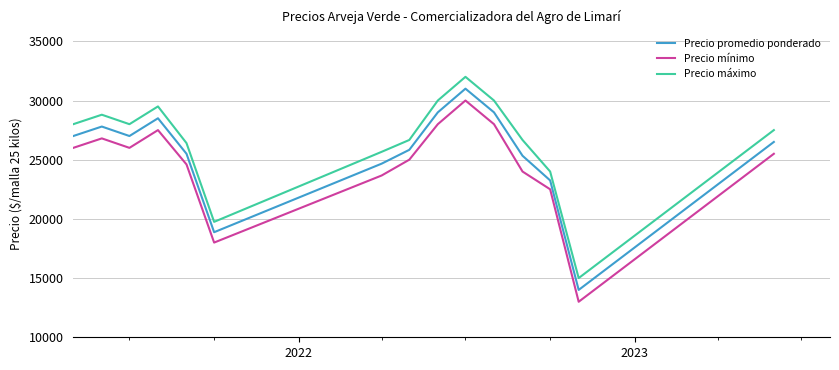

What are all the series names shown in the legend?

Precio promedio ponderado, Precio mínimo, Precio máximo